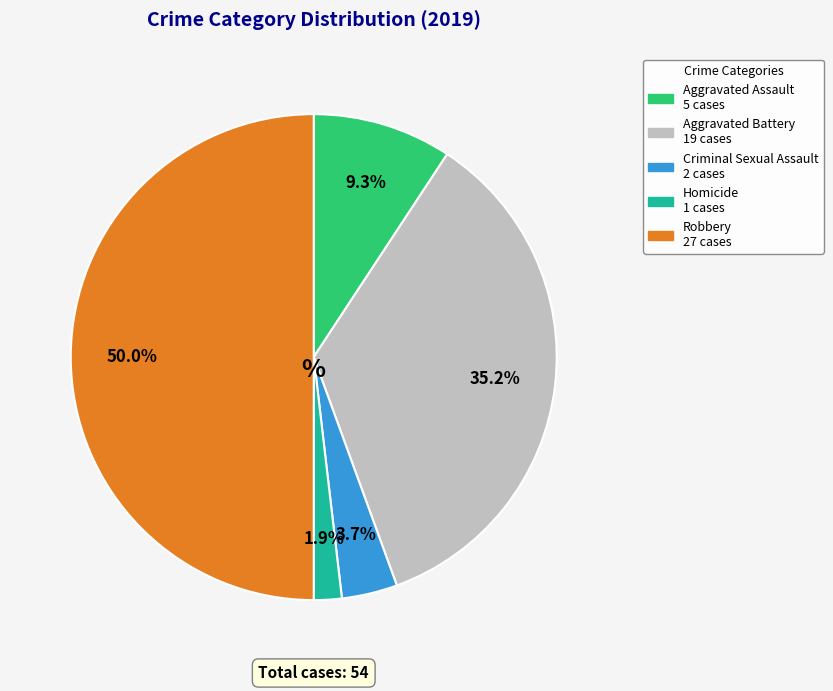

What percentage is NOT represented by Homicide?

98.1%